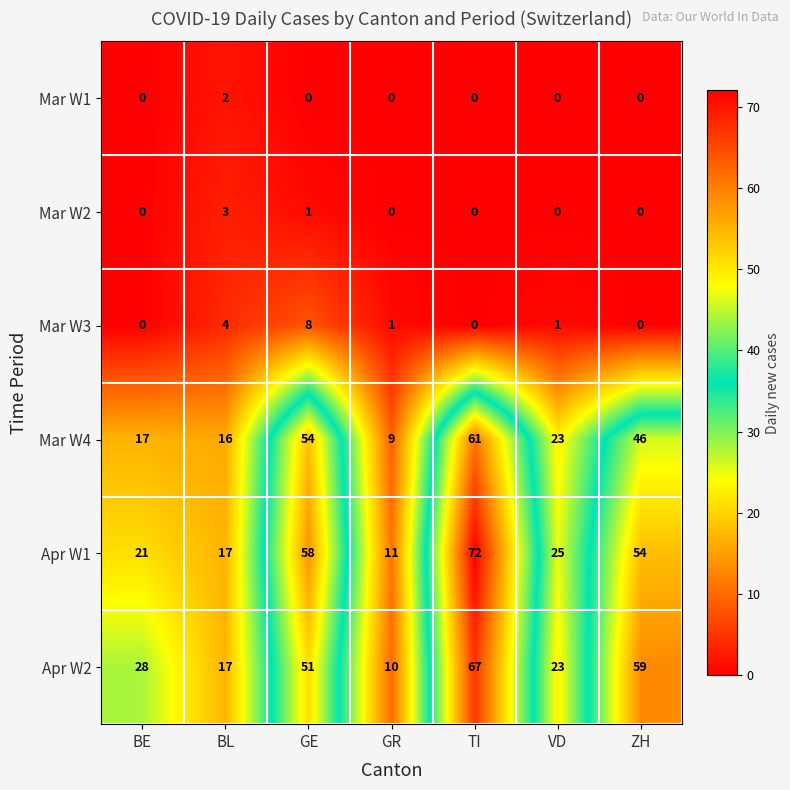

Is it true that Mar W4 equals 87 at GE?

False